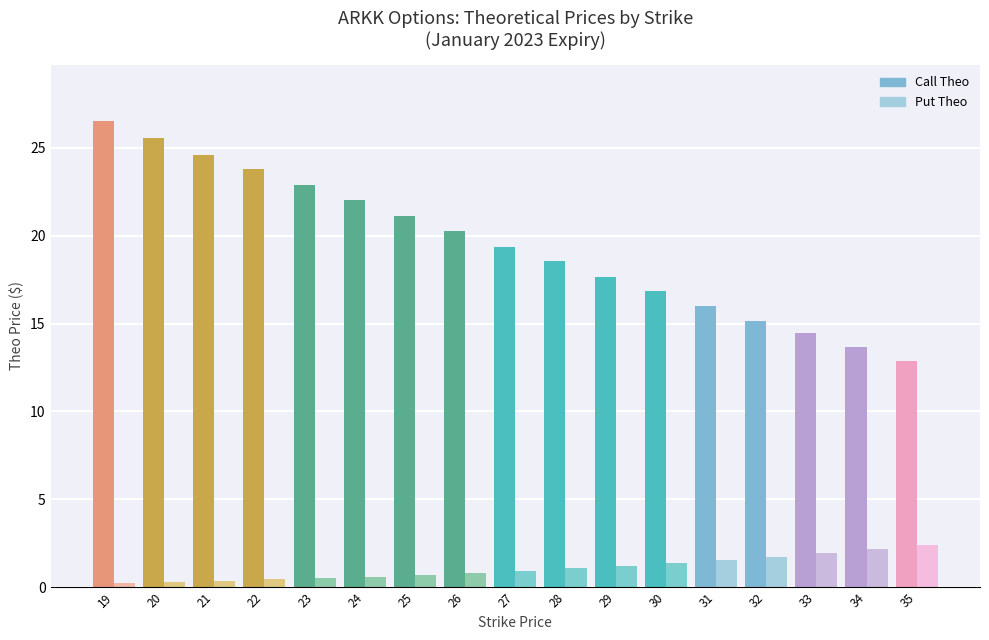

What is the value of the Put Theo bar at the 17th from the left?

2.4